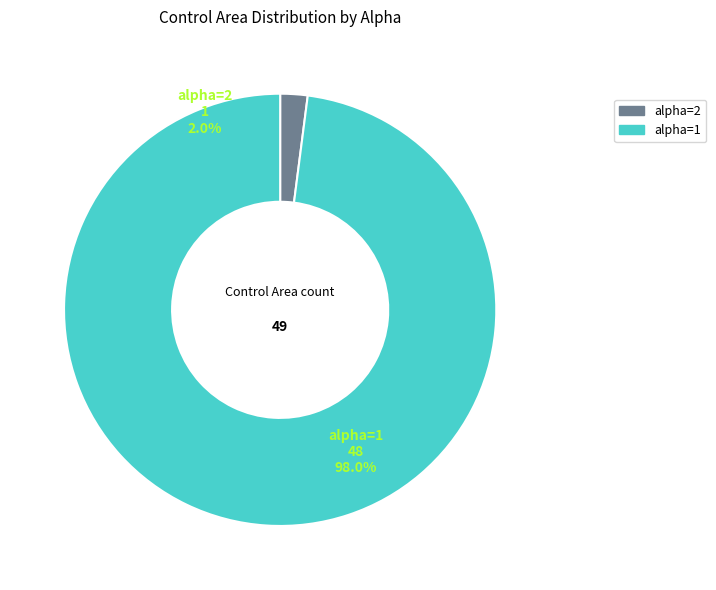

To the nearest percent, what is the difference between the alpha=1 and alpha=2 slice percentages?

96%